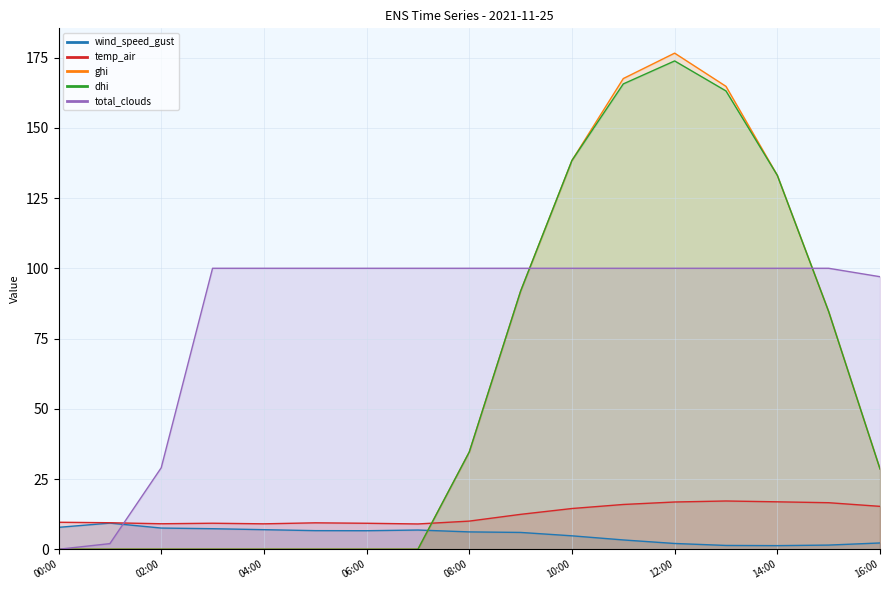

Which series has the widest spread of values?

ghi